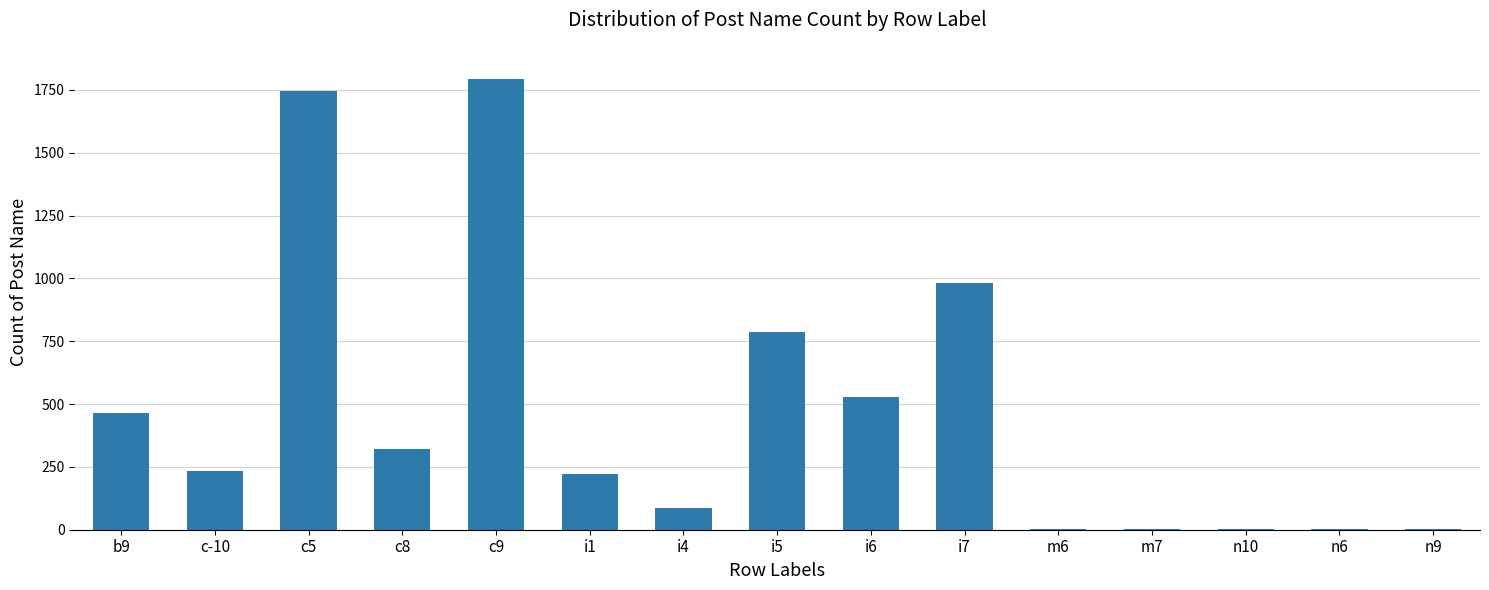

What is the greatest value displayed?

1792